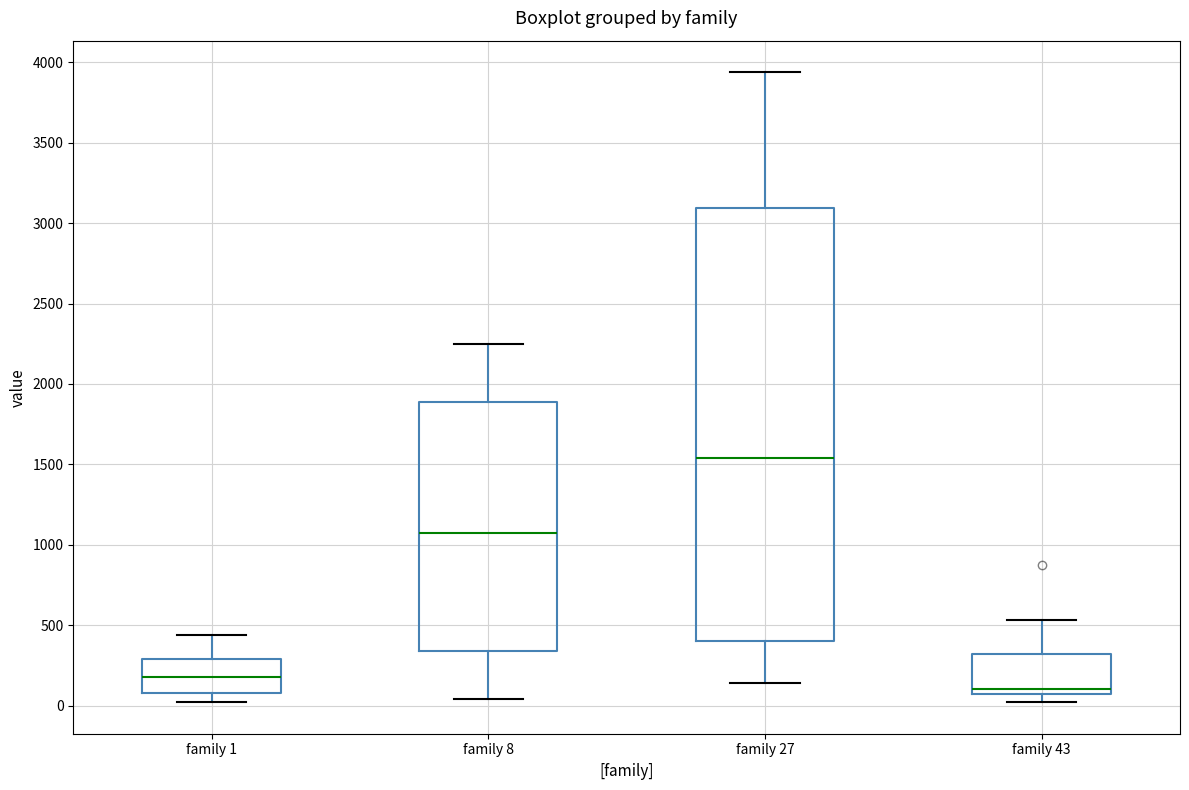

Which box's median line is the highest?

family 27